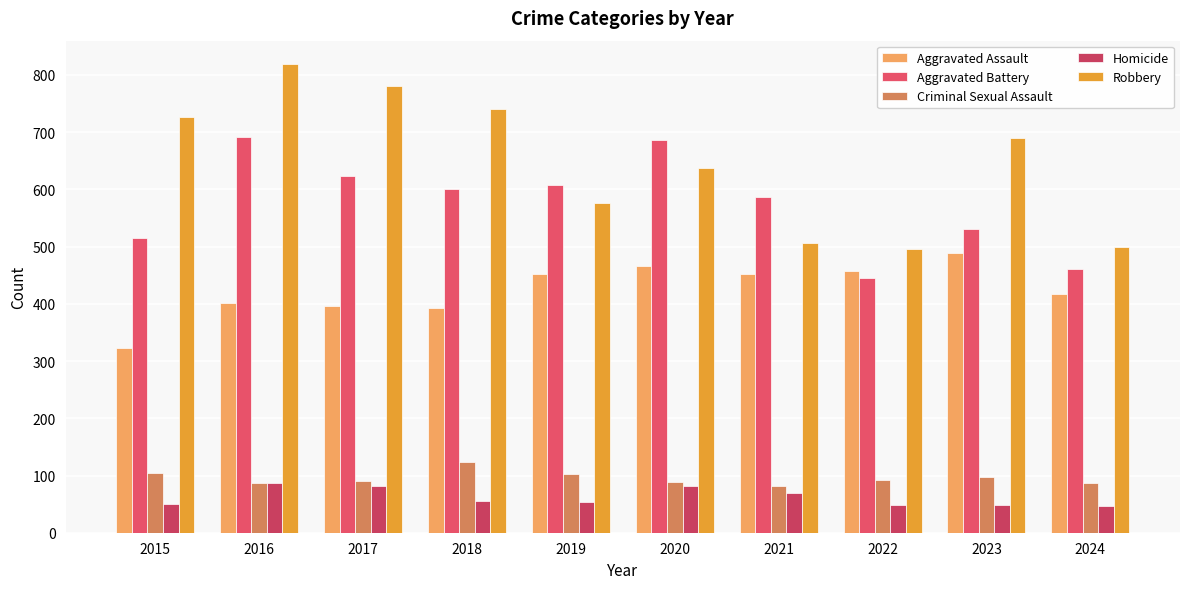

What is the maximum value for Aggravated Assault?

488